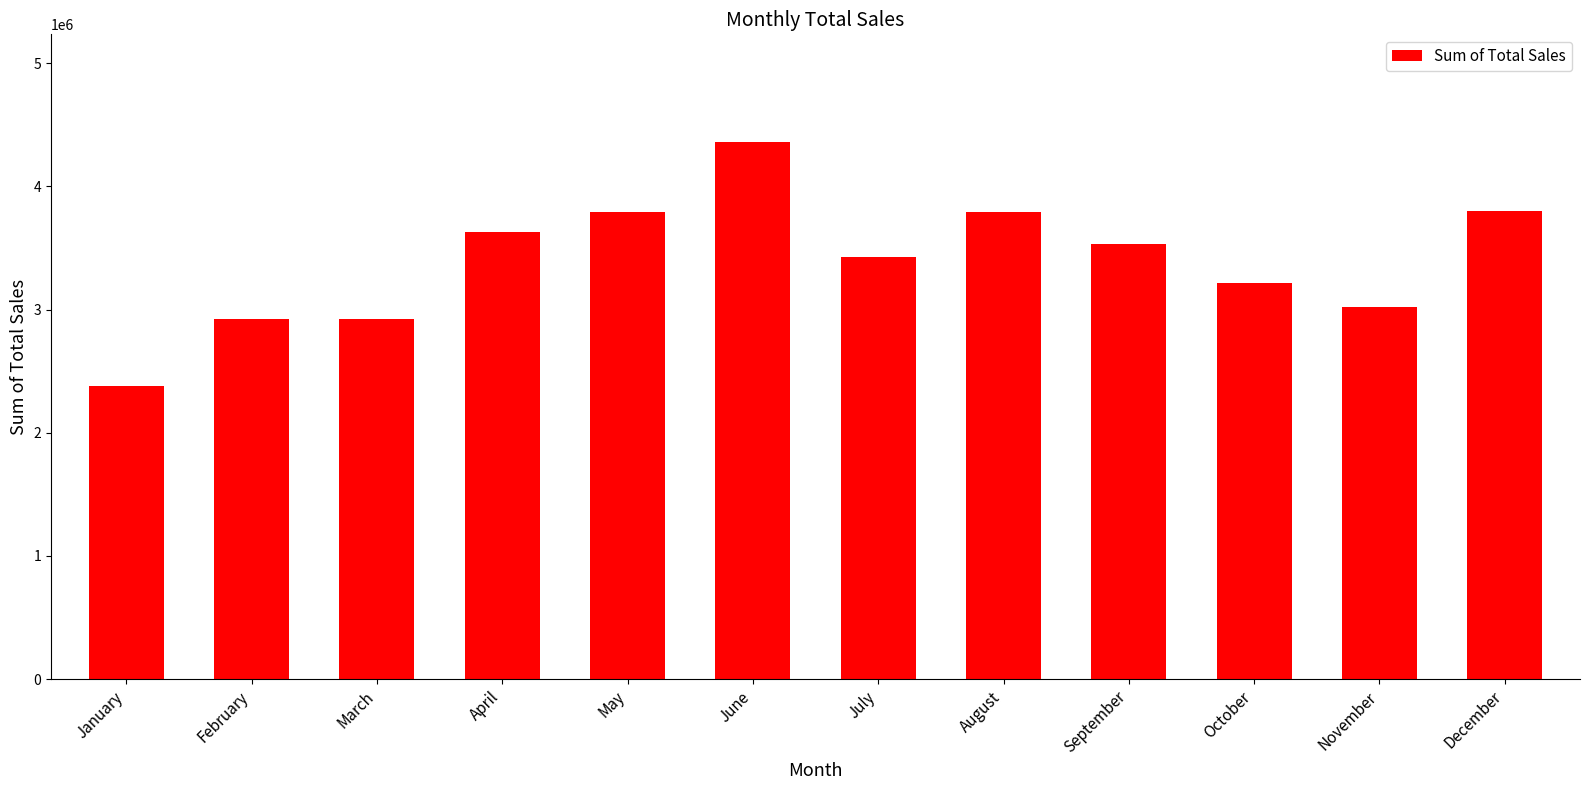

Between July and January, which is larger?

July